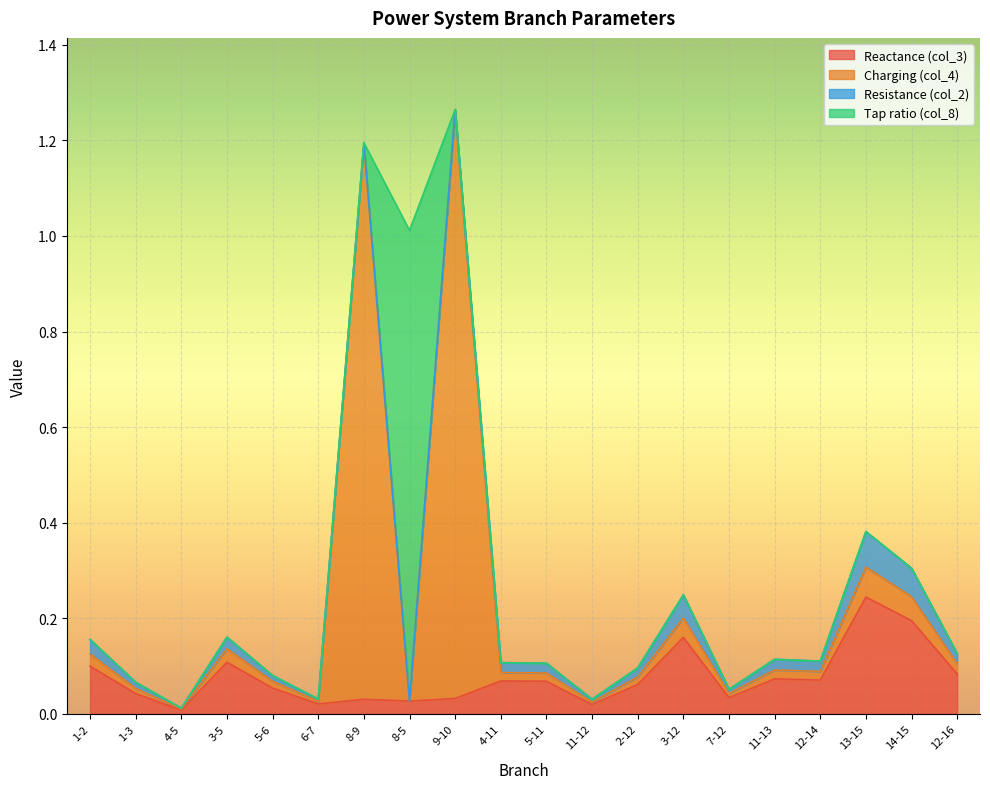

The value of col_3 at 3-12 is 0.2. True or false?

True